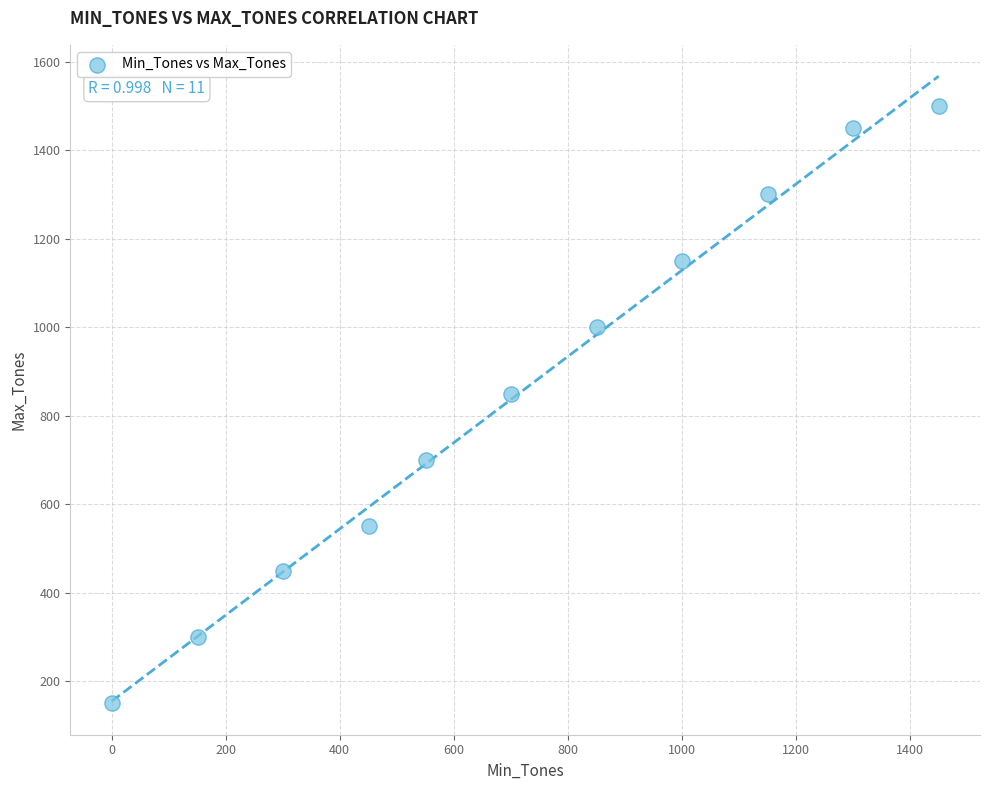

What Y value in the scatter plot is closest to 825?

850